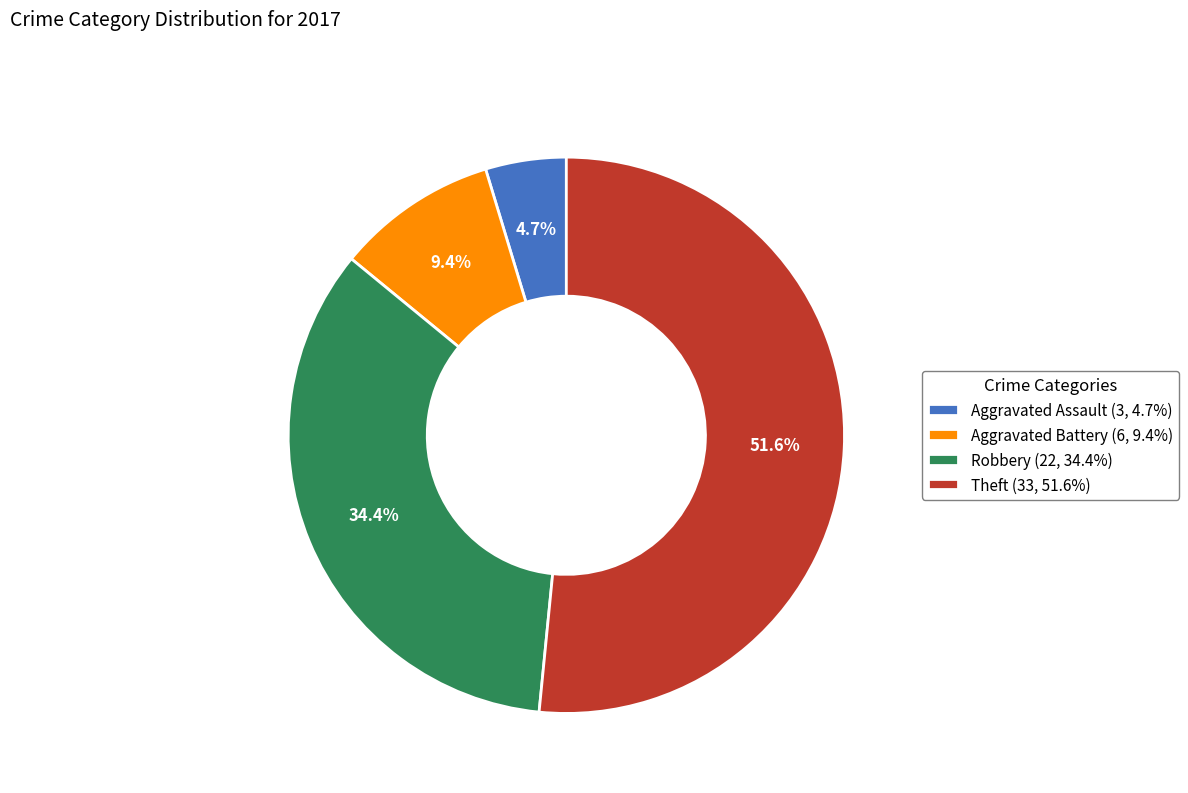

Does Theft represent more than half of the total?

Yes